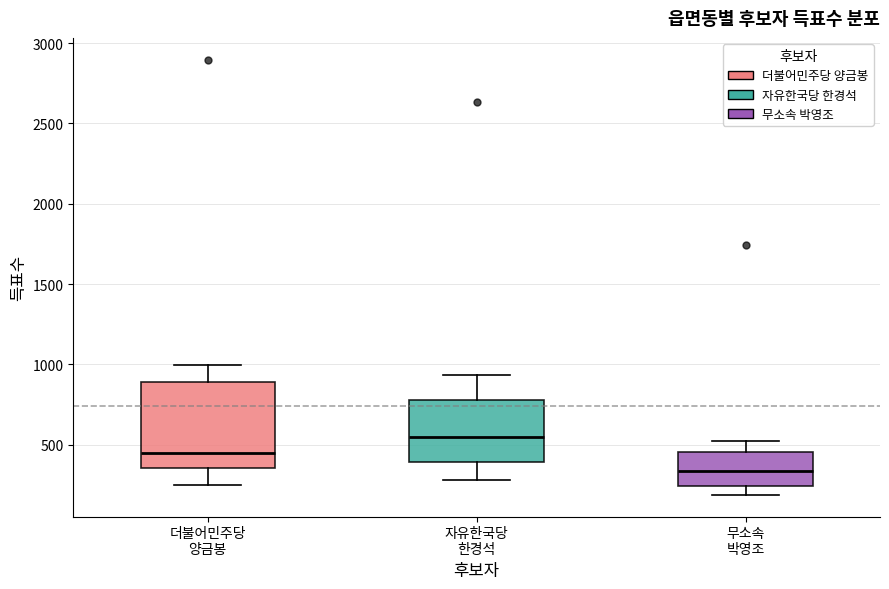

Reading left to right, transcribe this box plot: for each box, give where its median line is, the range the box spans, and where its two whiskers end, as read against the y-axis. The values are not printed on the chart, so give them approximately, as read against the axis.

더불어민주당 양금봉: median 450, box 350 to 900, whiskers 250 to 1000
자유한국당 한경석: median 550, box 400 to 800, whiskers 300 to 950
무소속 박영조: median 350, box 250 to 450, whiskers 200 to 500